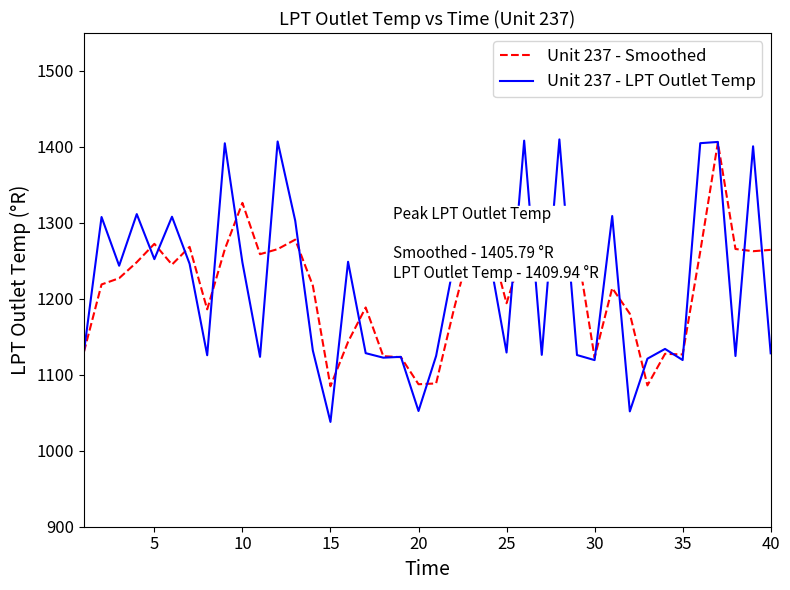

What is the maximum value for Unit 237 - LPT Outlet Temp?

1409.9